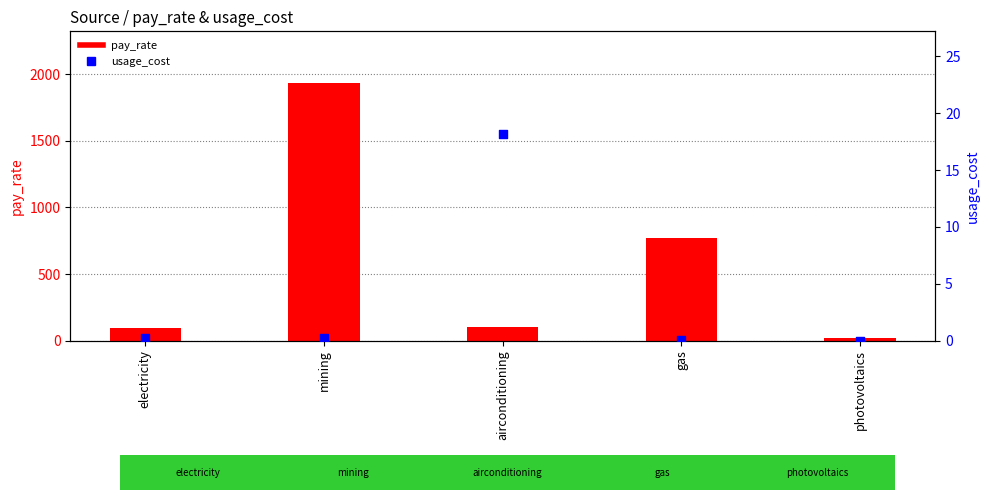

What are all the series names shown in the legend?

pay_rate, usage_cost